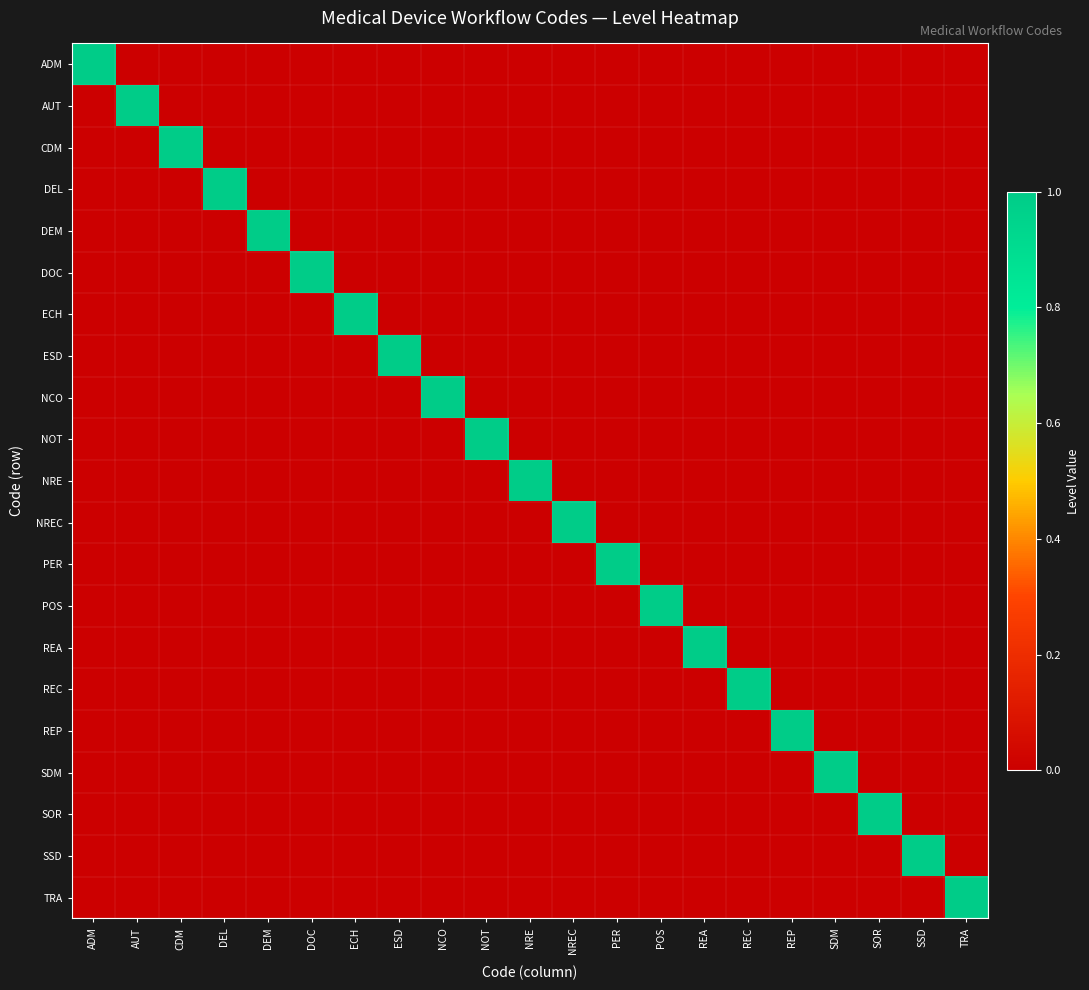

What is the greatest value displayed?

1